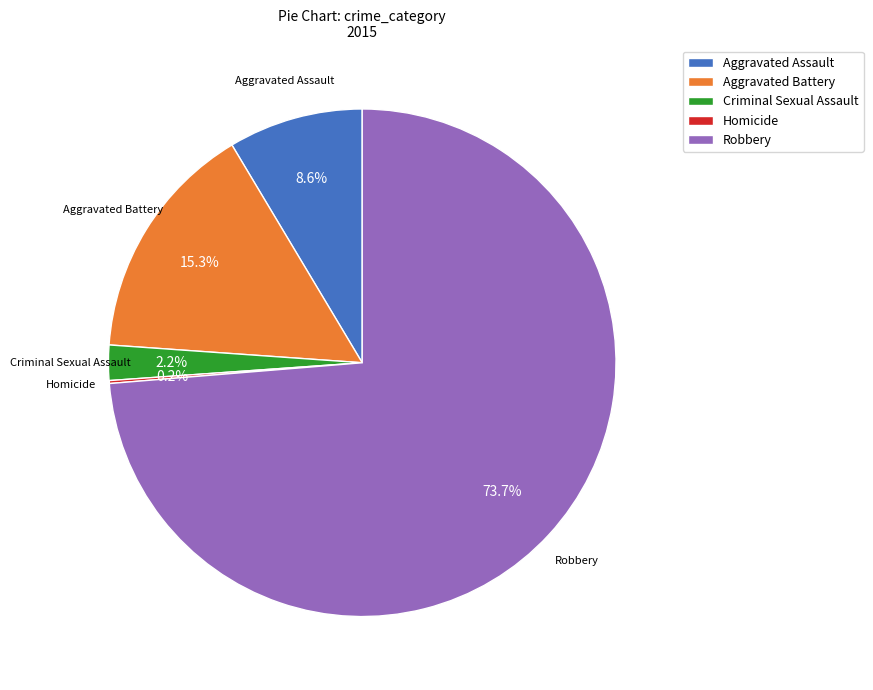

Which category has the biggest portion of the pie?

Robbery